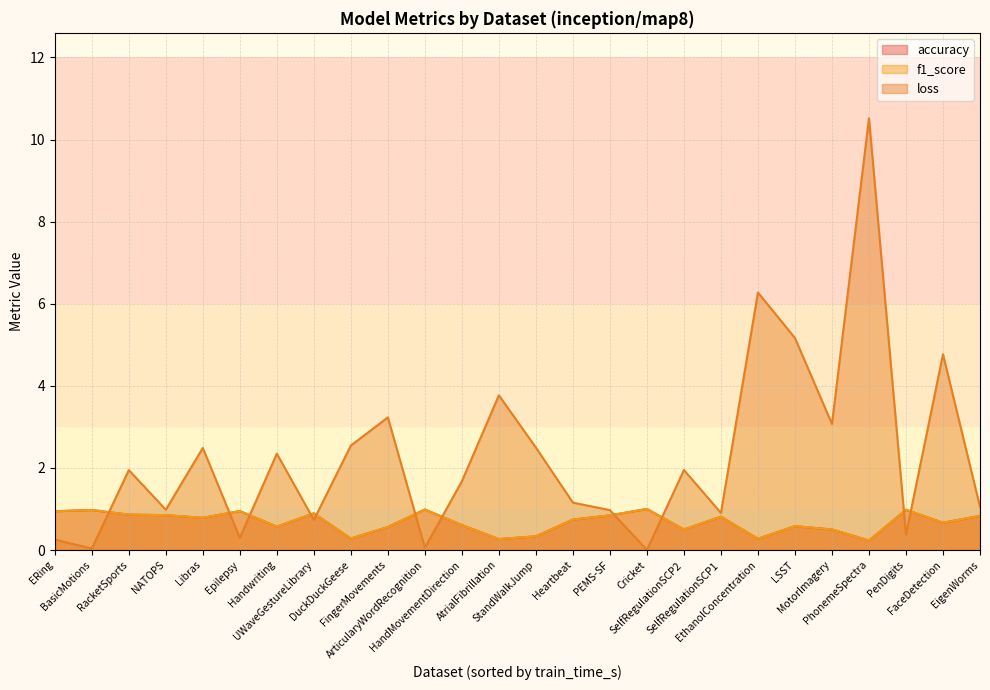

List the series in order of their peak value, lowest first.

accuracy, f1_score, loss